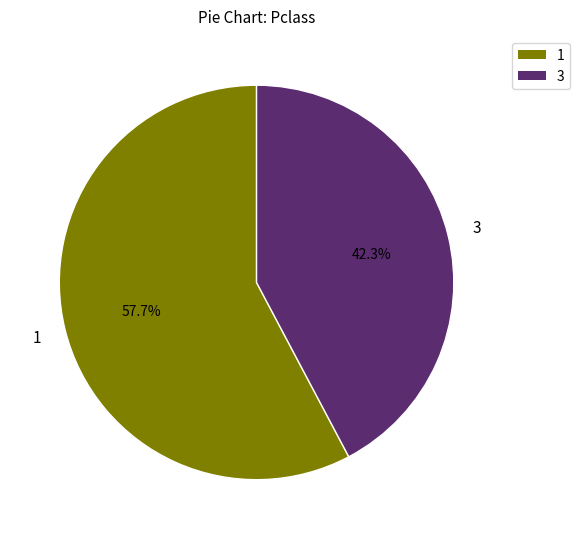

Is there any slice that represents more than half of the pie?

Yes